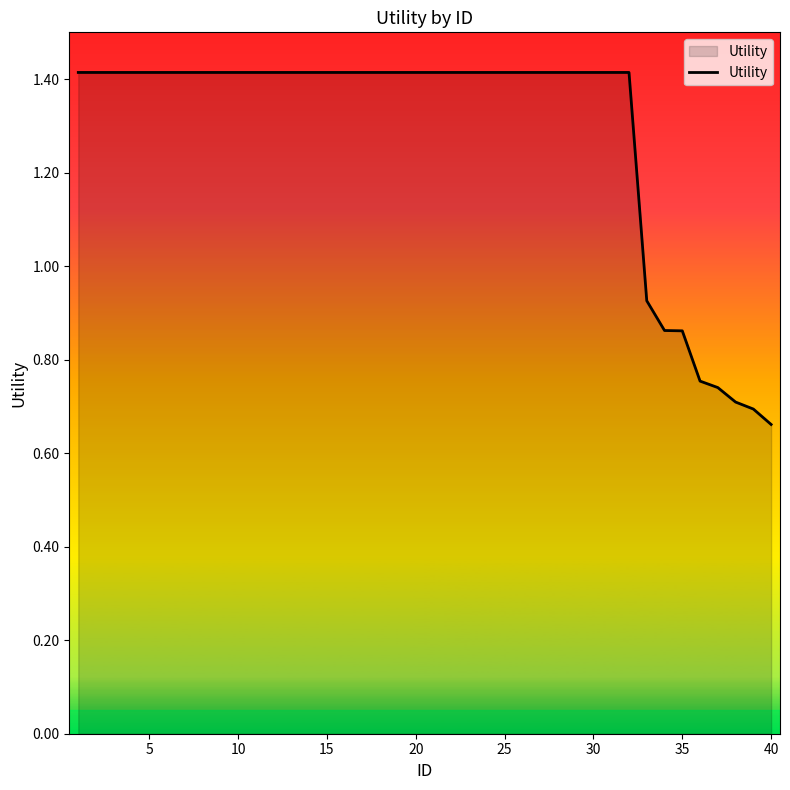

How many lines are shown in the chart?

1